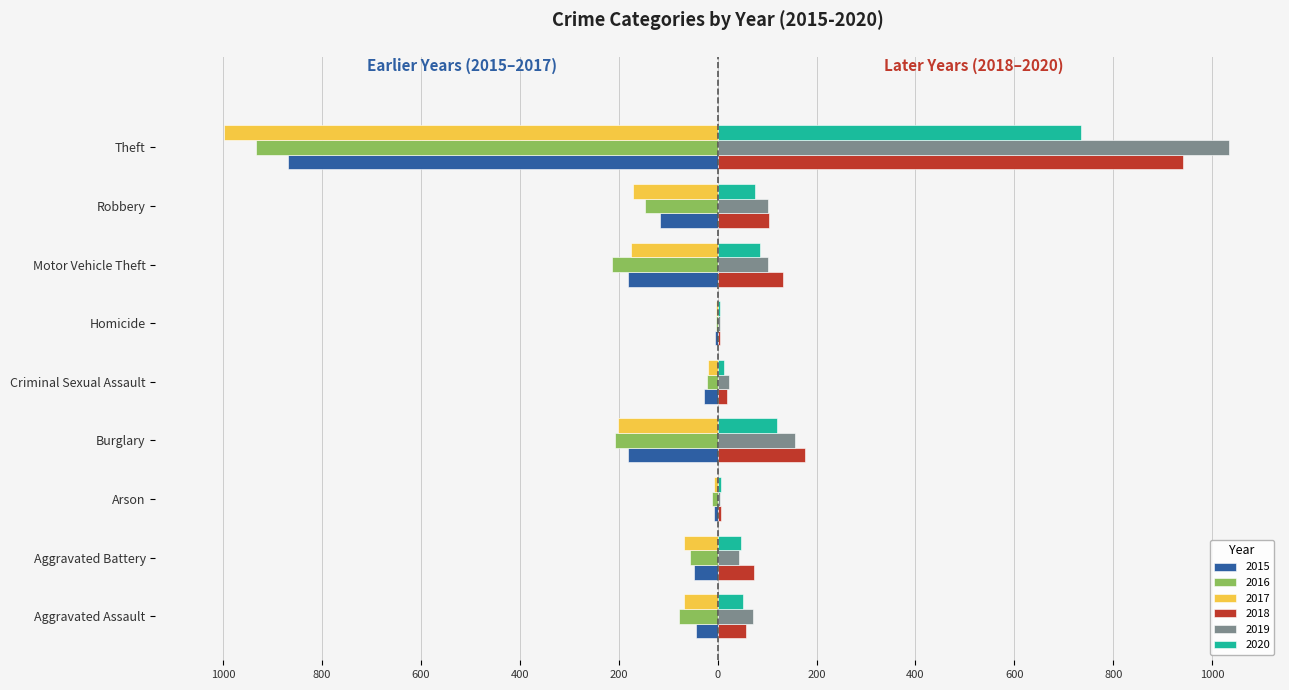

What is the label of the 3rd bar from the left?

Arson